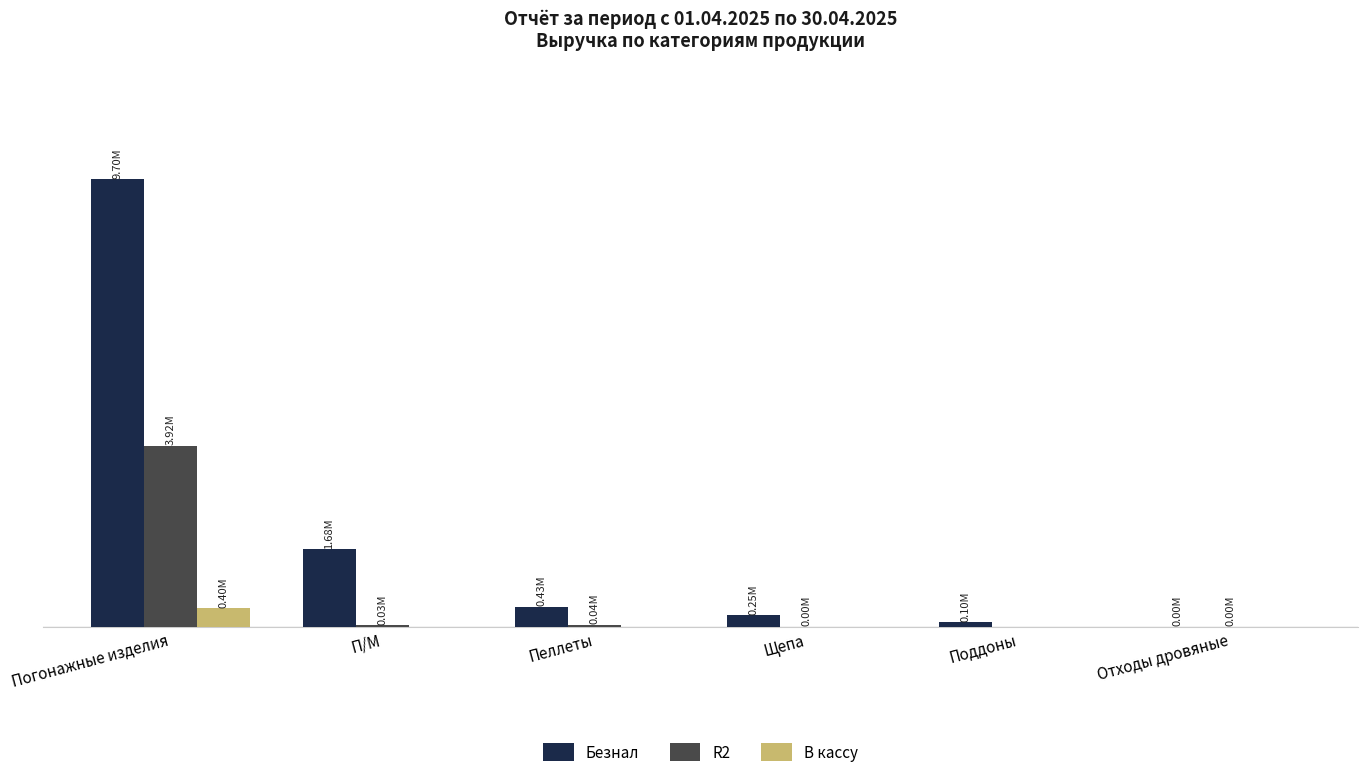

True or false: В кассу has a value of -142723.8 at Отходы дровяные.

False